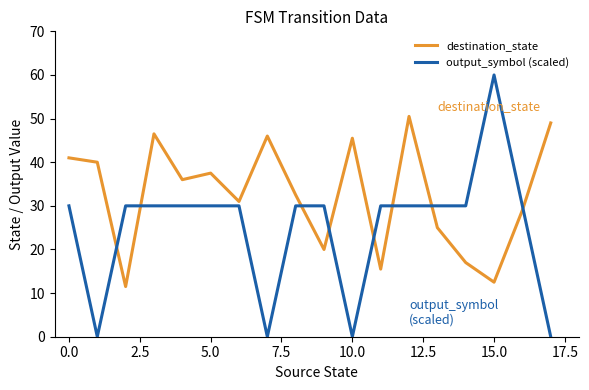

Which series has the widest spread of values?

output_symbol (scaled)